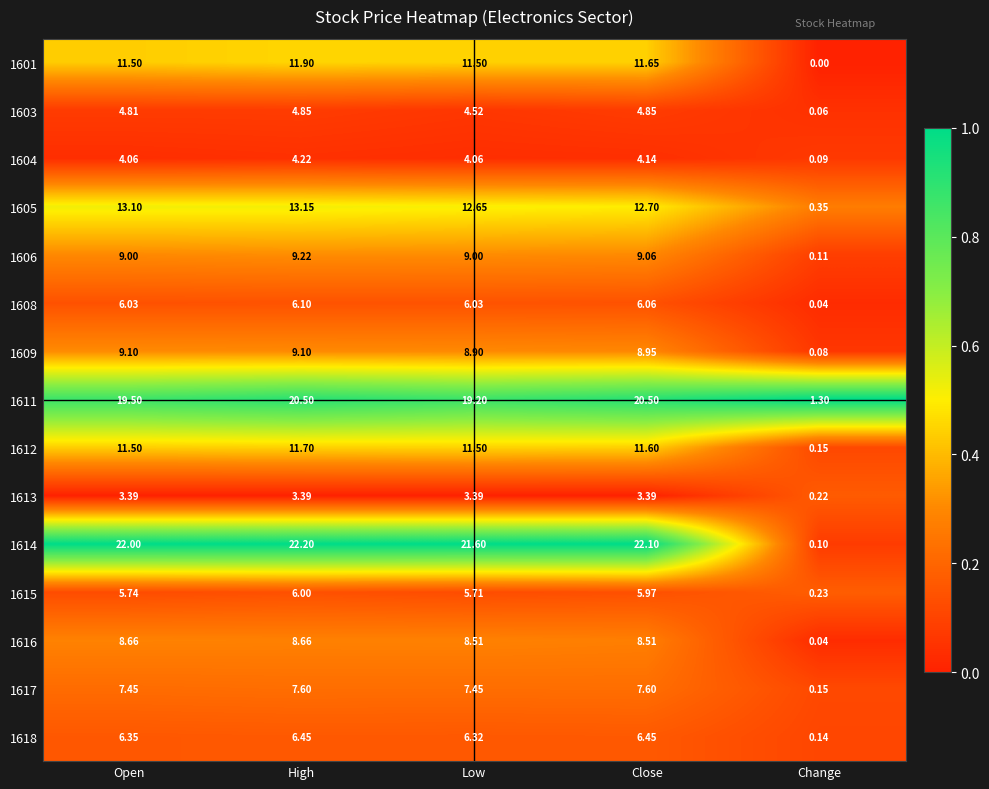

Is the value of 1612 at Close greater than the value of 1617 at High?

Yes